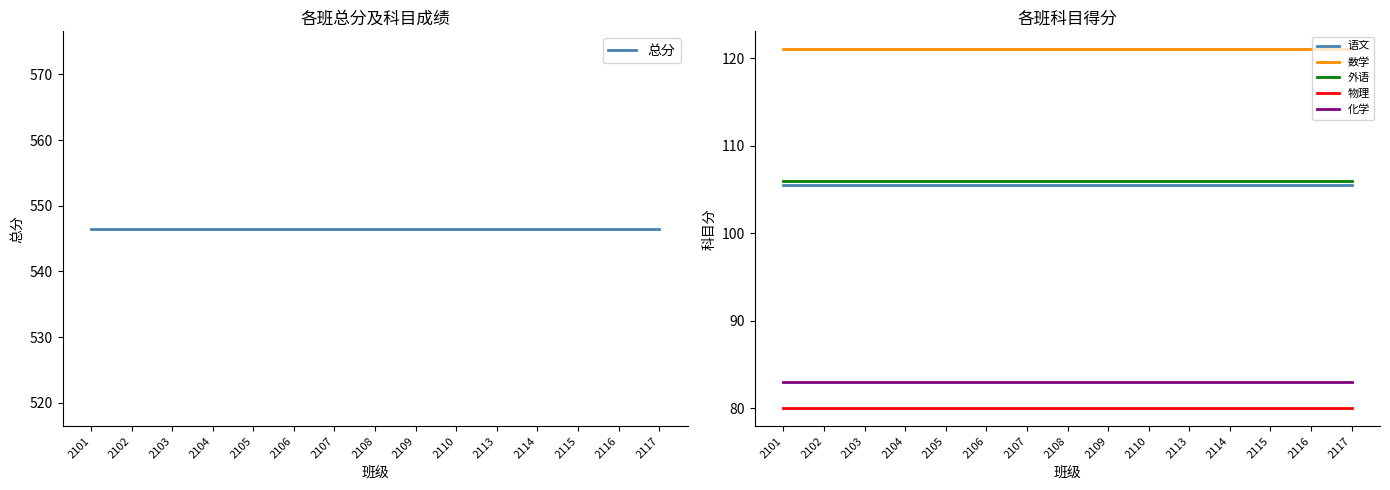

What is the value of the 物理 point at the 6th from the left?

80.0